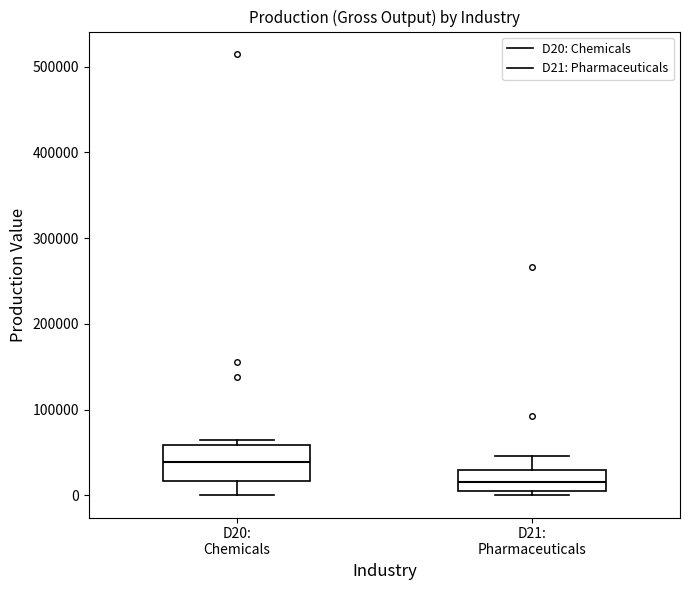

Reading left to right, read every box against the y-axis: the position of its median line, the range the box covers, and the ends of its whiskers. The values are not printed on the chart, so give them approximately, as read against the axis.

D20: Chemicals: median 40000, box 20000 to 60000, whiskers 0 to 60000 (just above the box's upper edge)
D21: Pharmaceuticals: median 20000, box 10000 to 30000, whiskers 0 to 50000